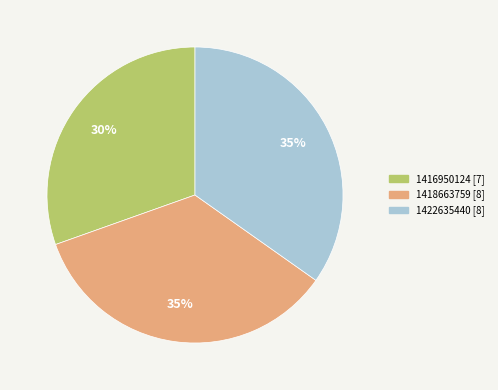

Is the sum of 1422635440 [8] and 1416950124 [7] greater than half?

Yes